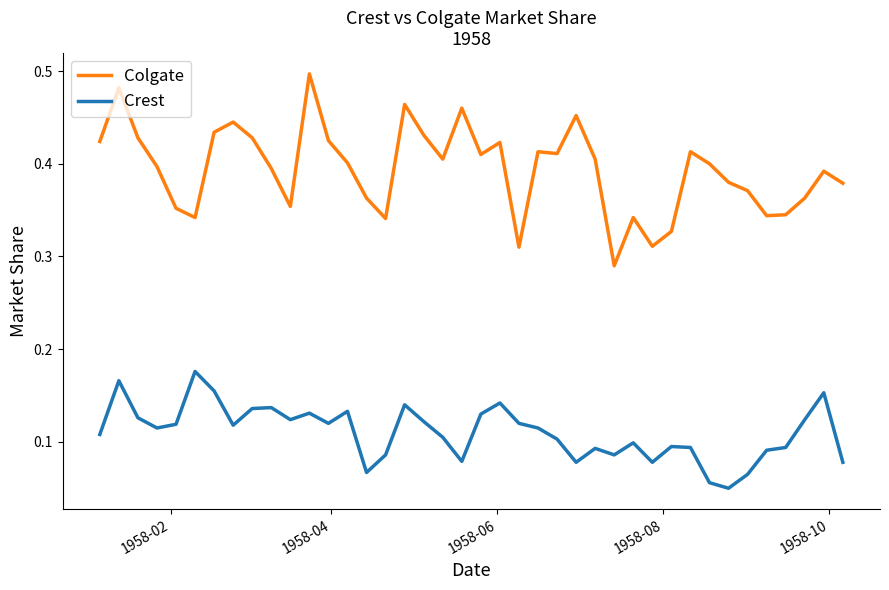

Which series has the largest range (max minus min)?

Colgate